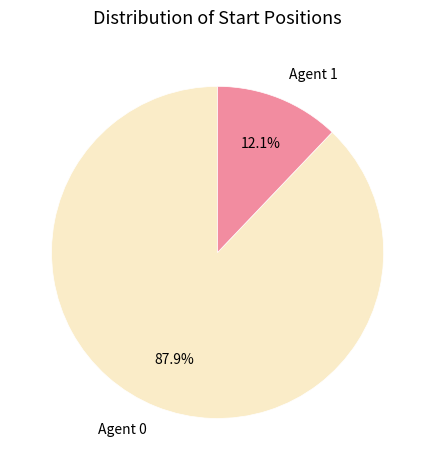

Is there a majority slice in this chart?

Yes